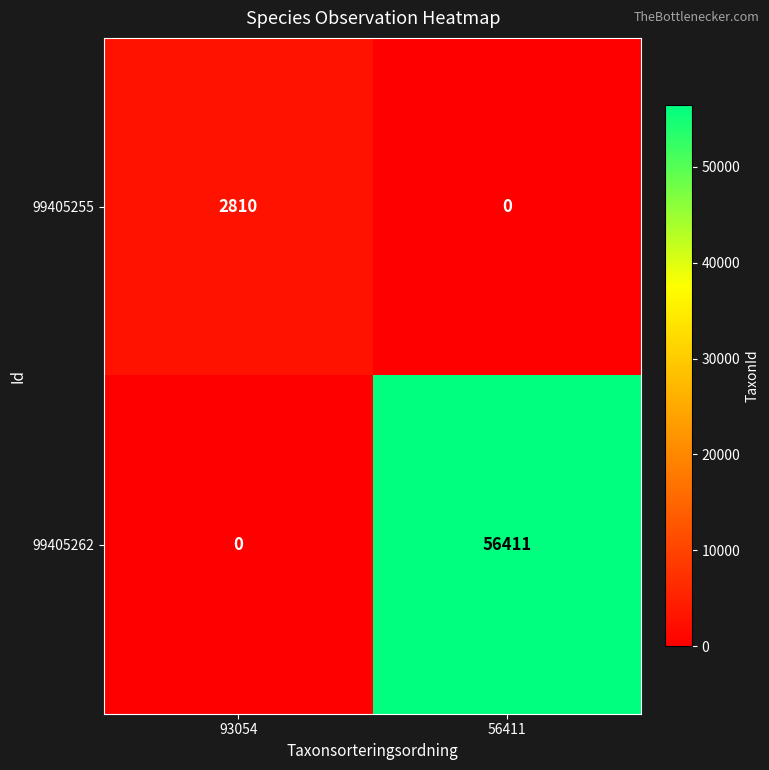

Rank the series by their maximum value, from lowest to highest.

99405255, 99405262